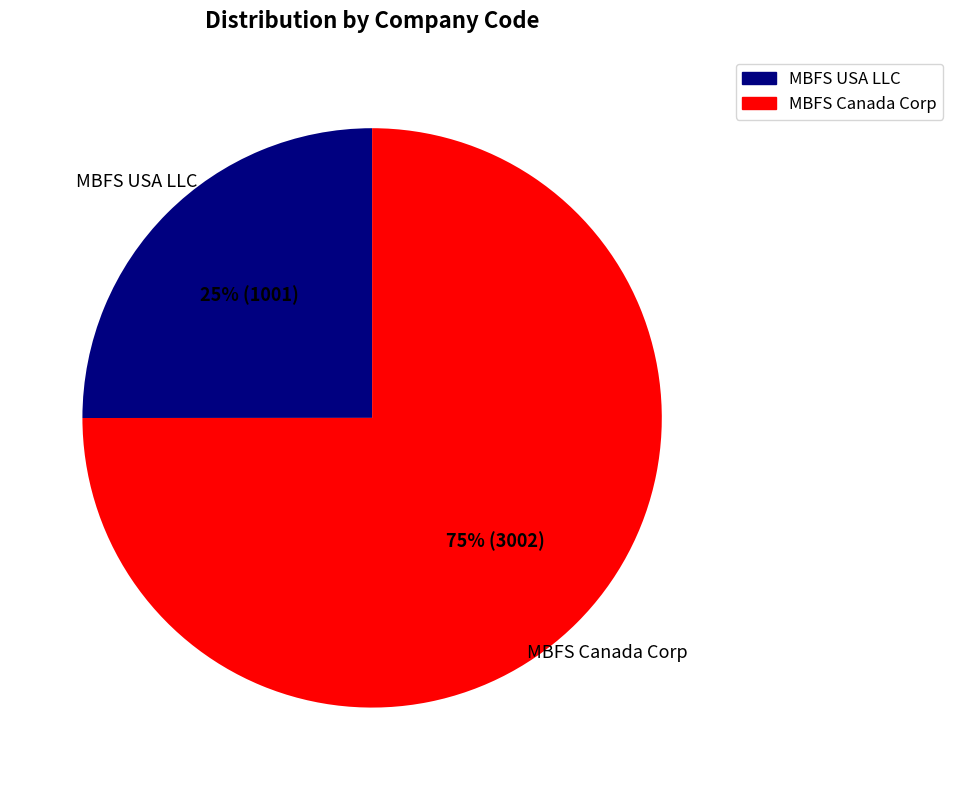

Which has a higher value, MBFS USA LLC or MBFS Canada Corp?

MBFS Canada Corp